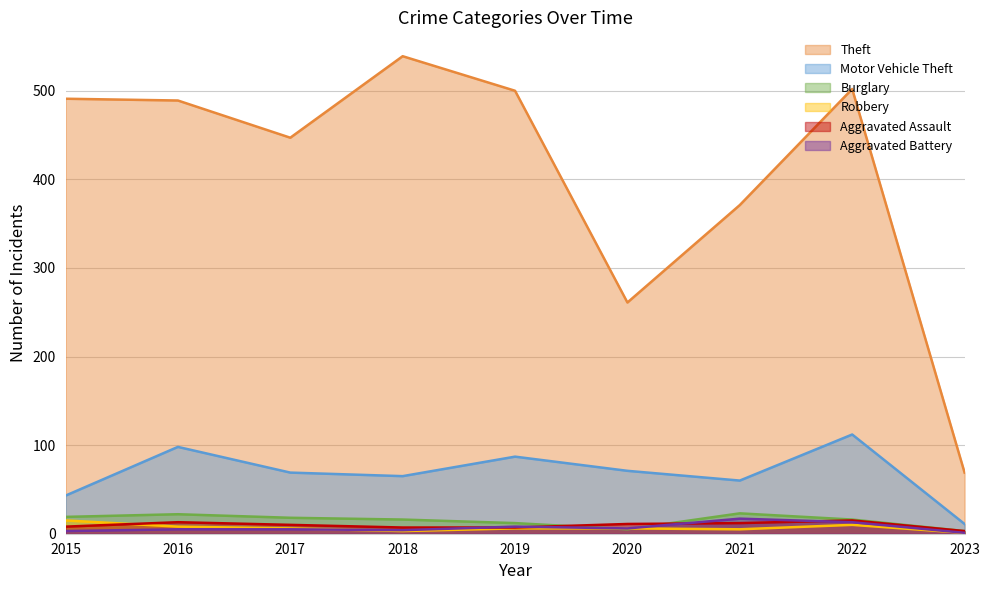

Between 2018 and 2019, which series saw the biggest shift?

Theft